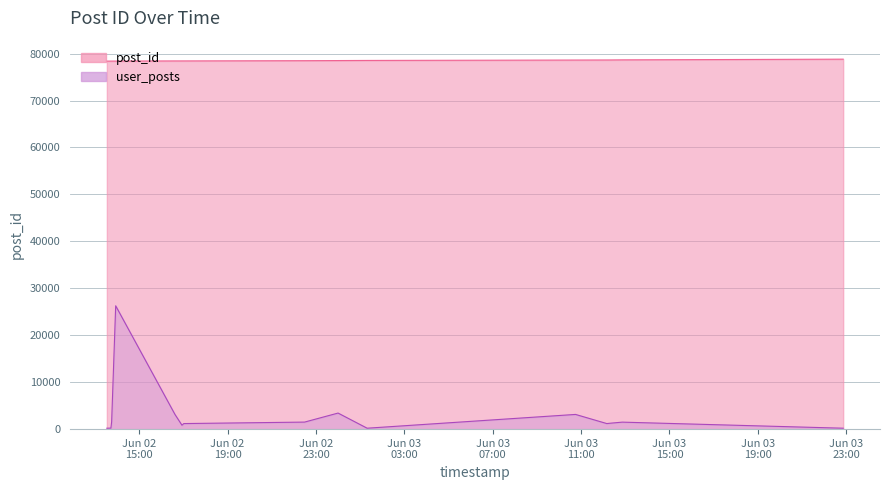

Rank the series by their maximum value, from lowest to highest.

user_posts, post_id